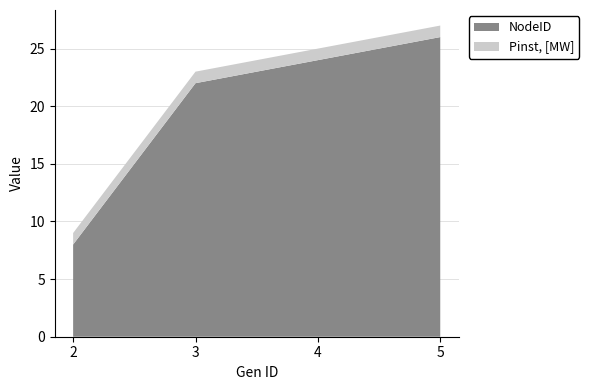

Reading left to right, transcribe all the data shown in this chart.

NodeID: 2=8	3=22	4=24	5=26
Pinst, [MW]: 2=1	3=1	4=1	5=1